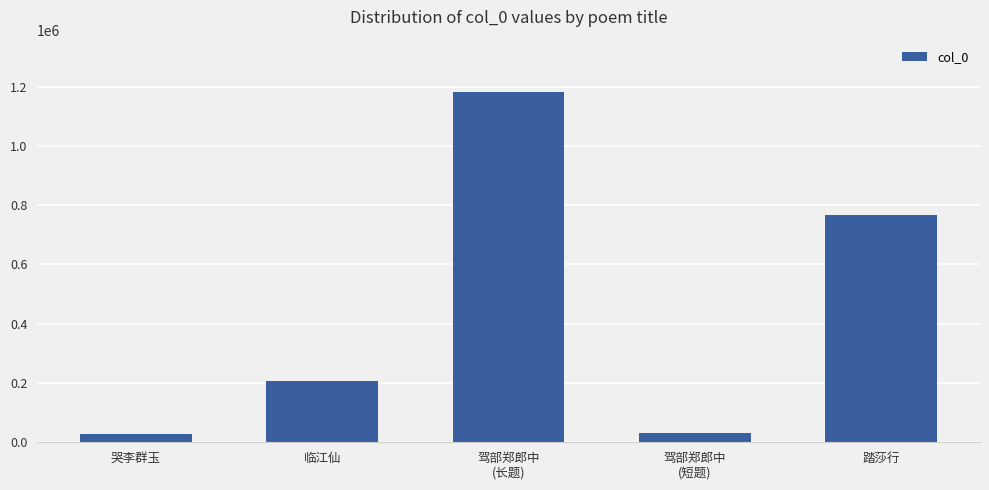

How many data points does each series have?

5